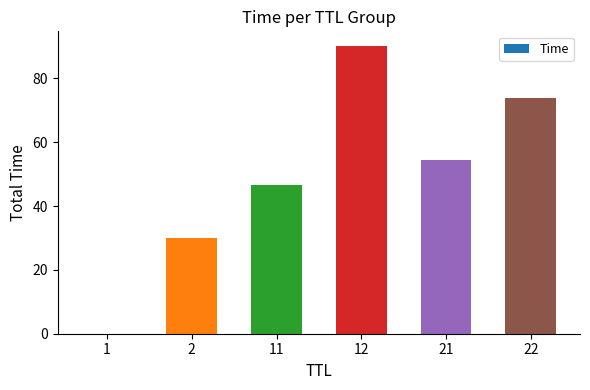

What is the change in value from 2 to 22?

+43.8